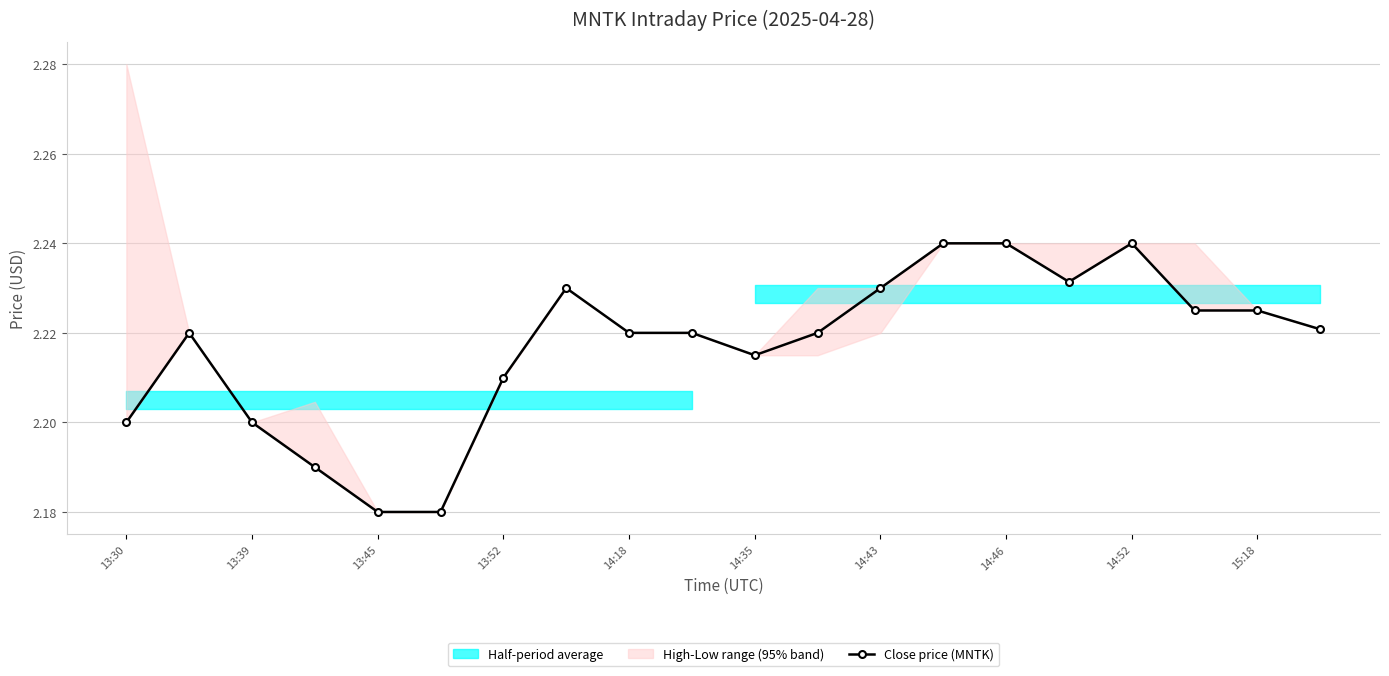

What is the average value?

2.2